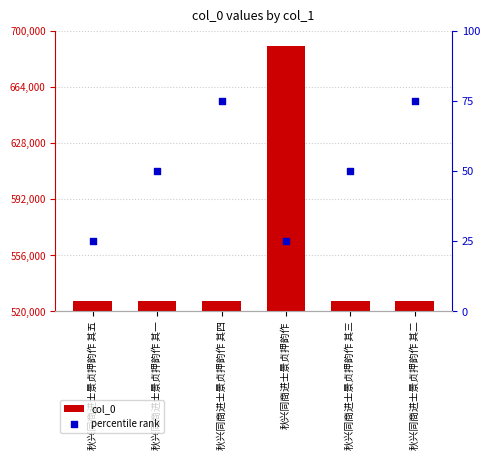

Is the value of percentile rank at 秋兴同商进士景贞押韵作 其二 greater than the value of col_0 at 秋兴同商进士景贞押韵作 其一?

No